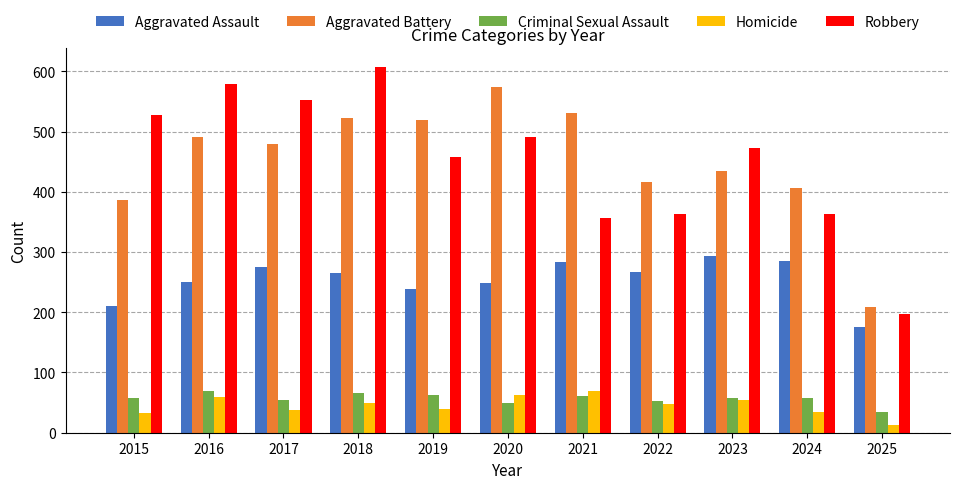

How many distinct data groups are displayed?

5